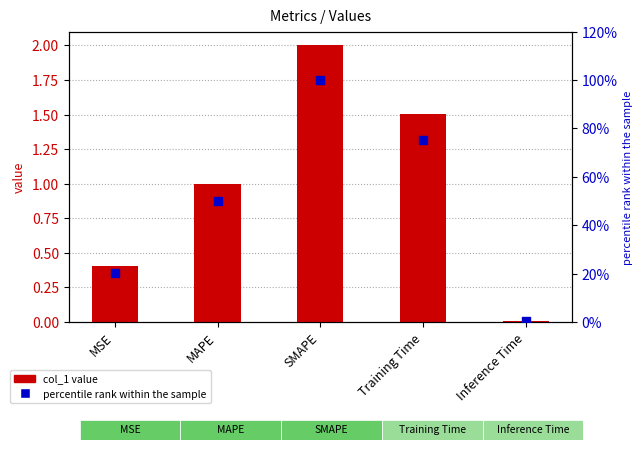

At which category is the sum across all series the highest?

SMAPE